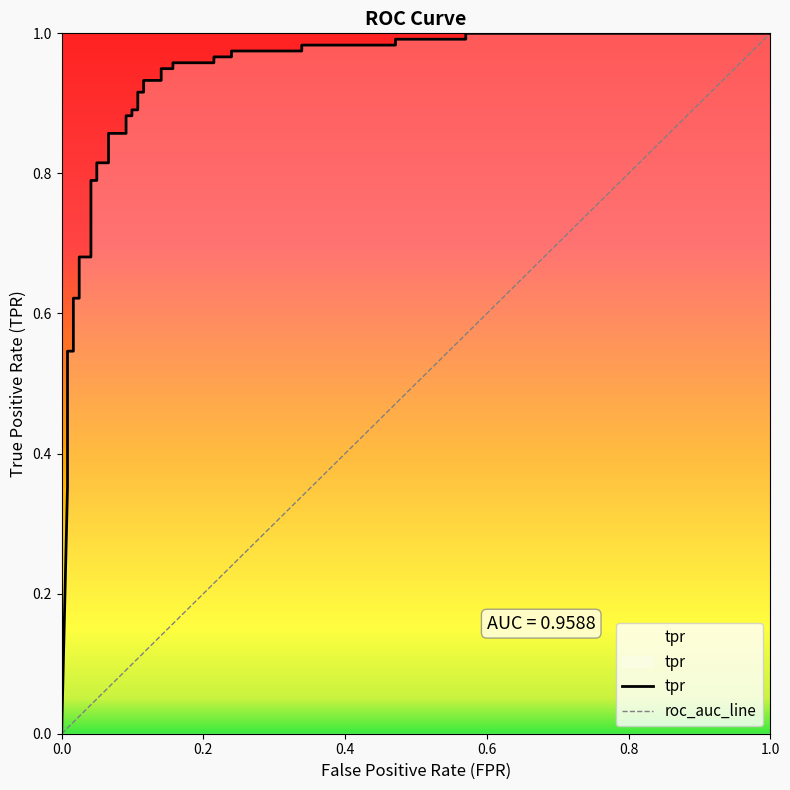

What is the sum of all values?

31.2